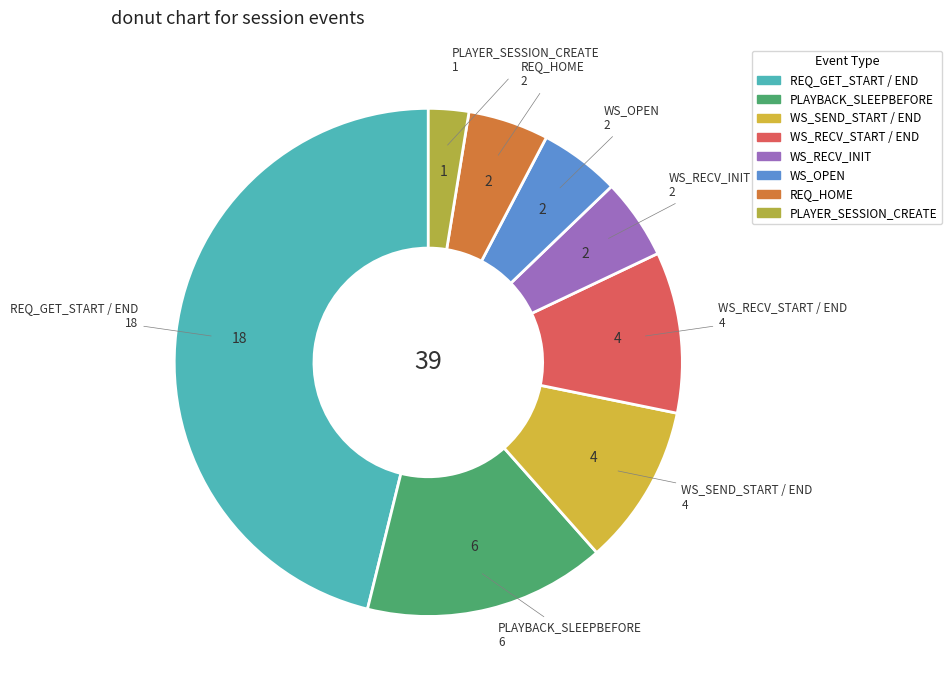

Is it true that WS_SEND_START / END is 24% of the pie?

False